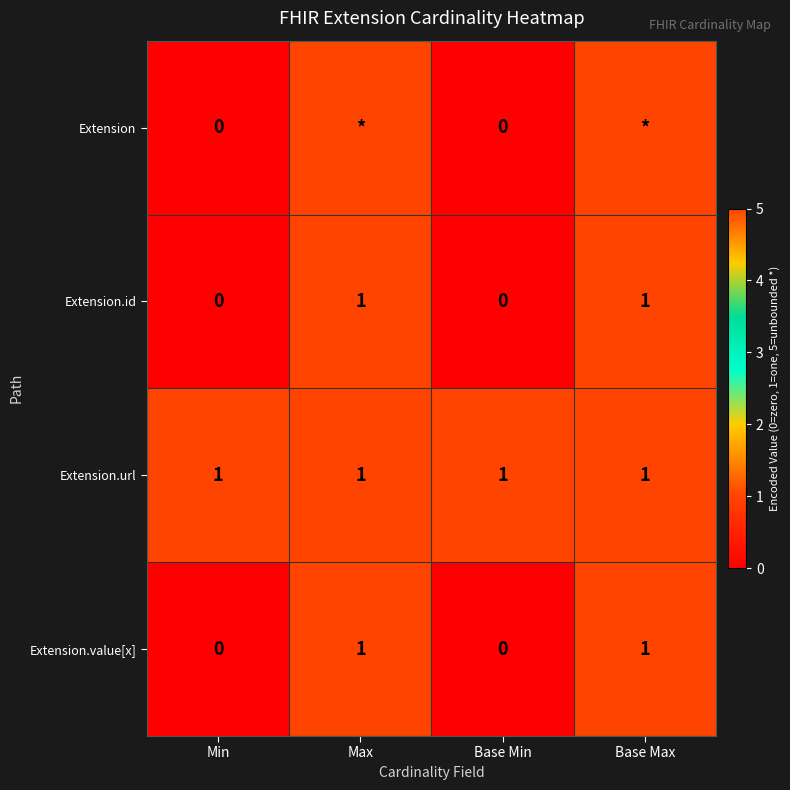

Is the value of Extension.id at Max greater than the value of Extension at Min?

Yes